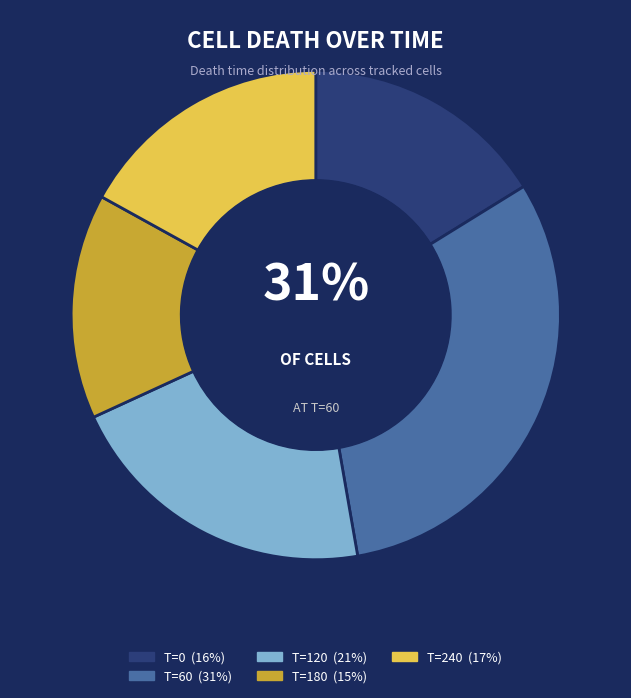

Which category has the smallest portion of the pie?

180